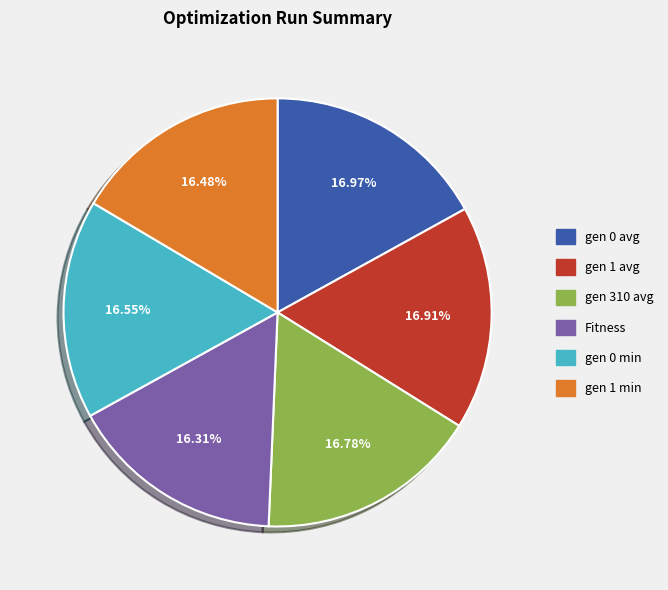

To the nearest percent, what percentage of the pie is gen 310 avg?

17%